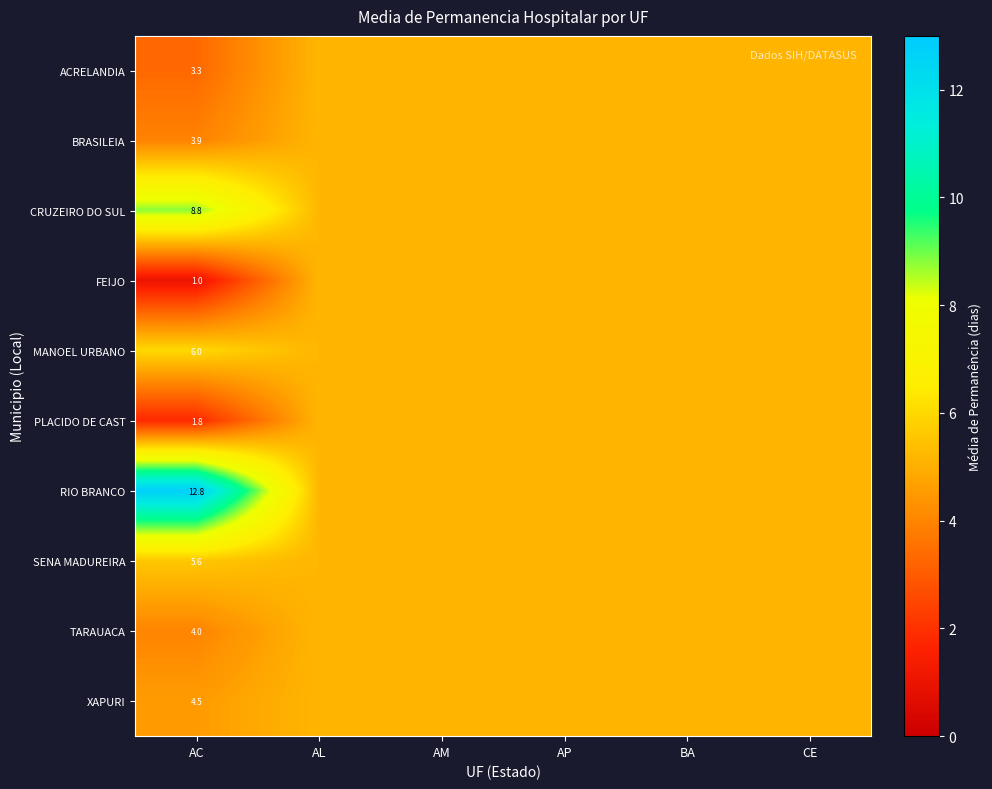

Which has a higher value, CE or AP?

CE